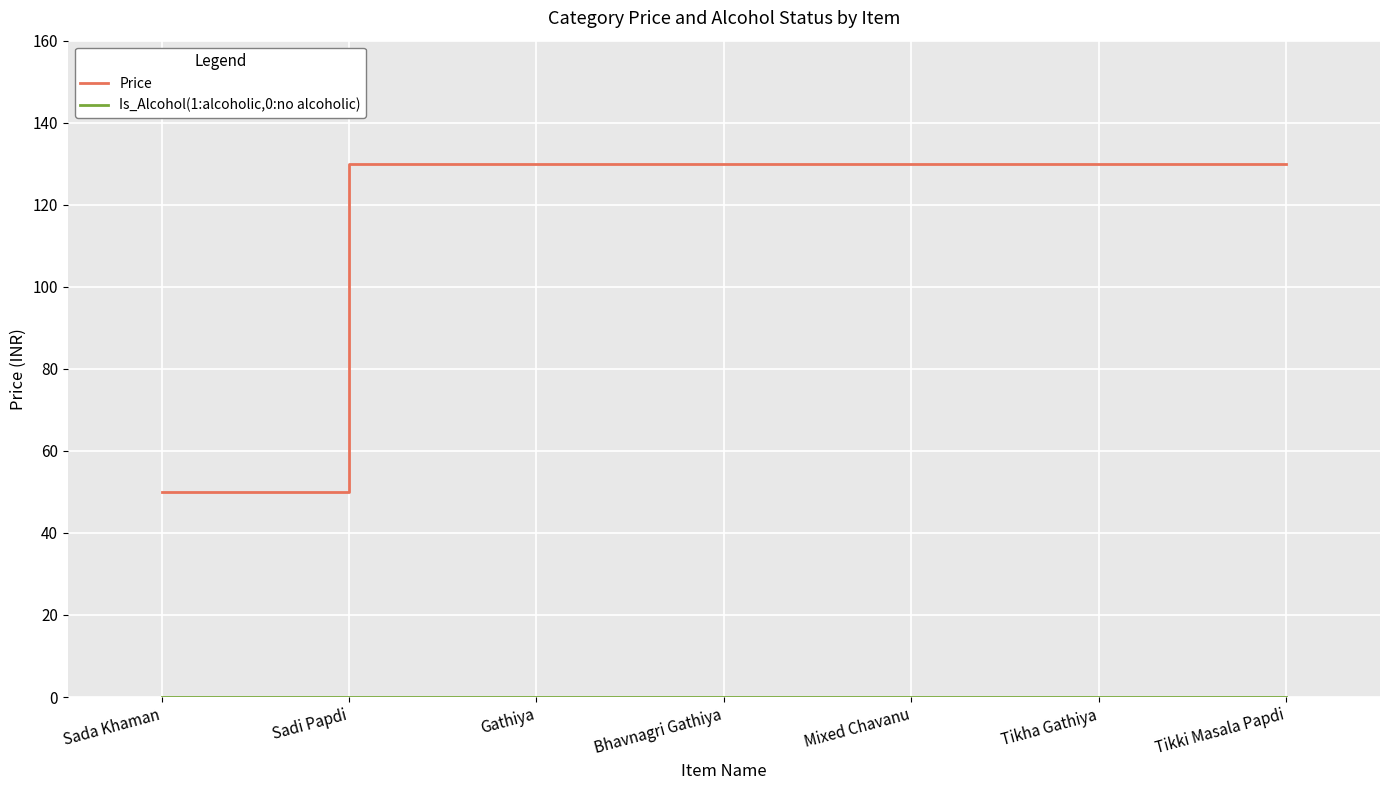

What is the difference between the highest and lowest values at Tikki Masala Papdi?

130